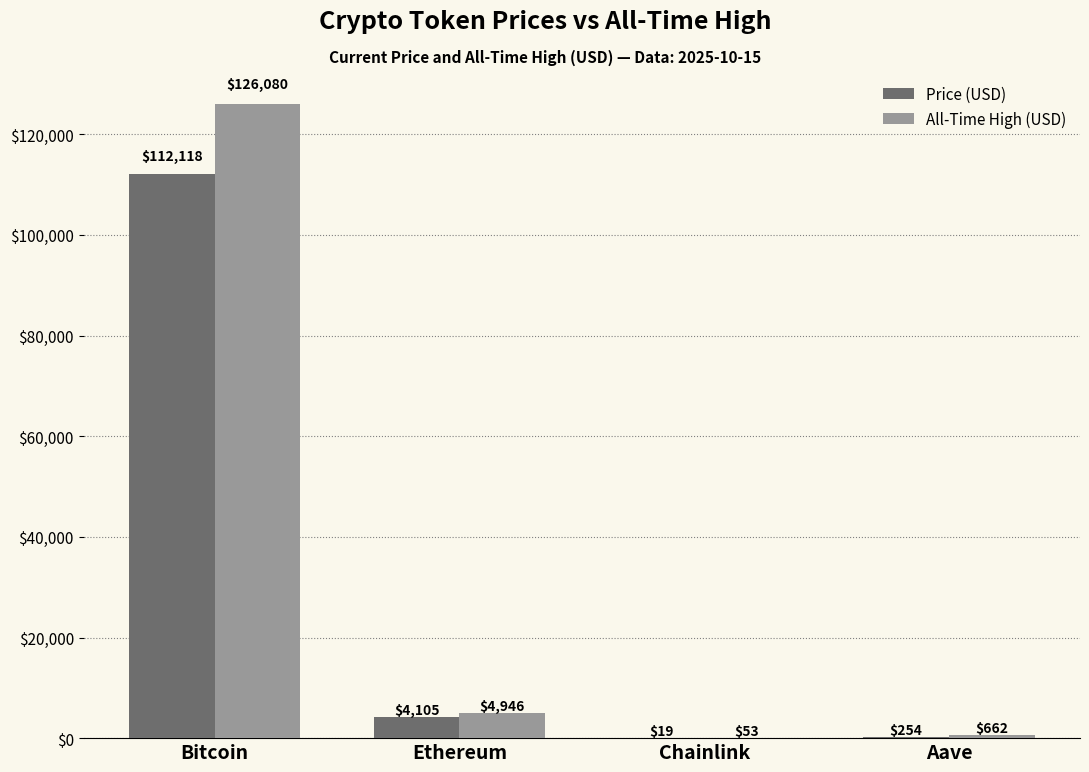

Which label corresponds to the largest value in the chart?

Bitcoin